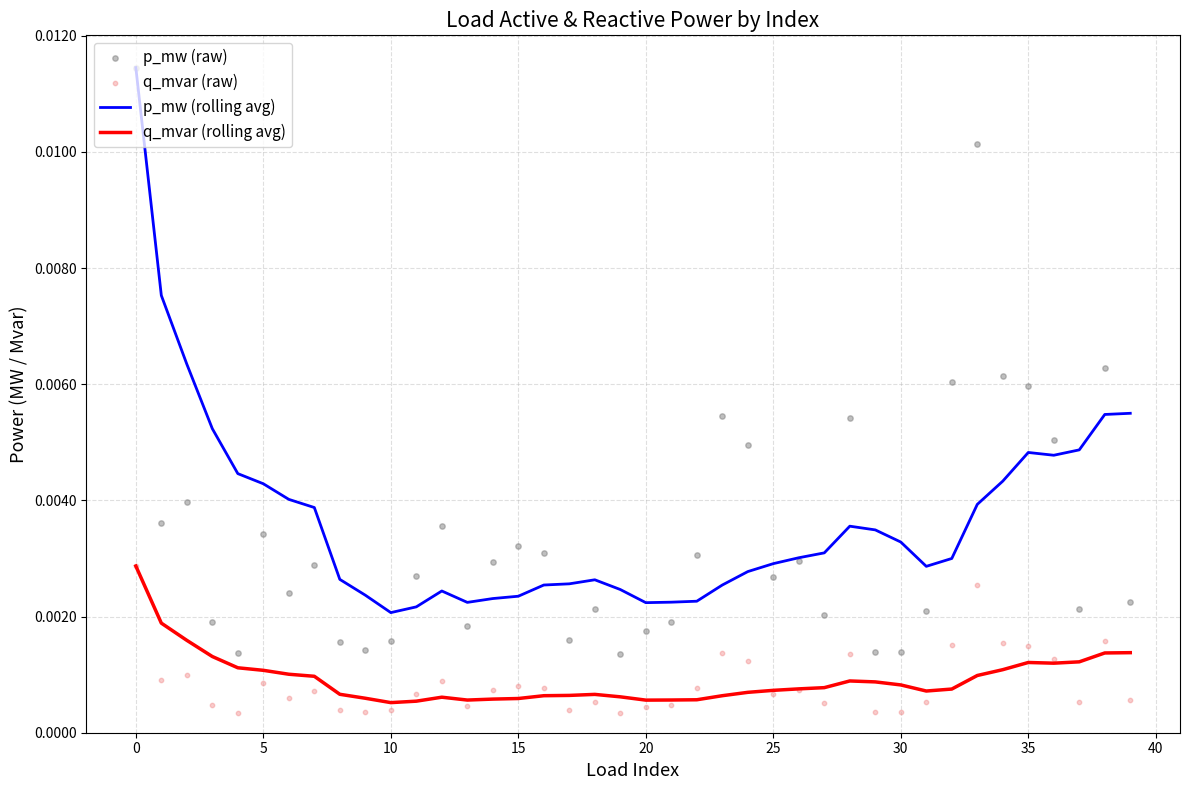

Which series contains the highest Y value?

p_mw (rolling avg)